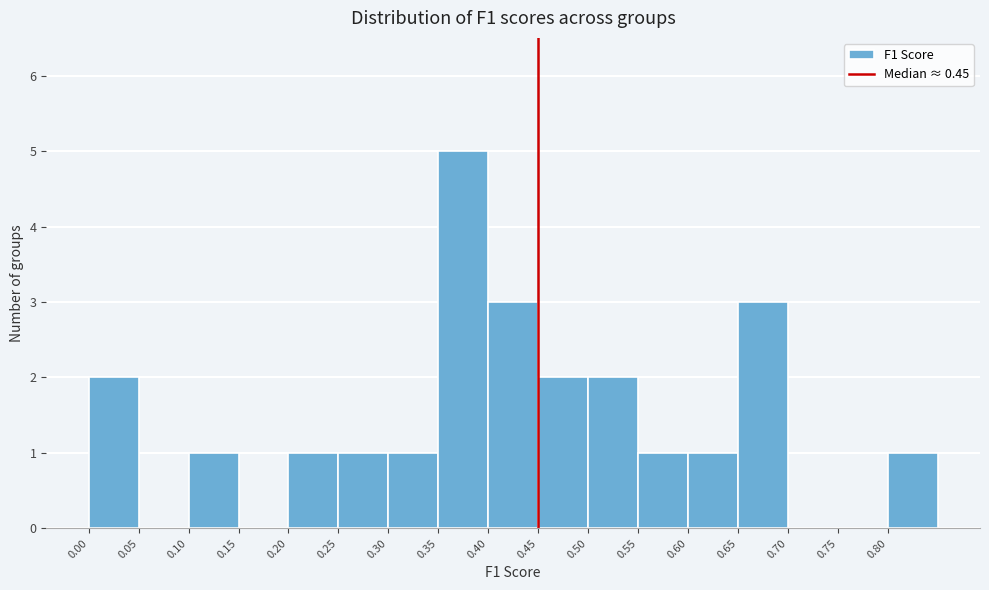

Over which range of the x-axis is the bar tallest?

0.35 to 0.40